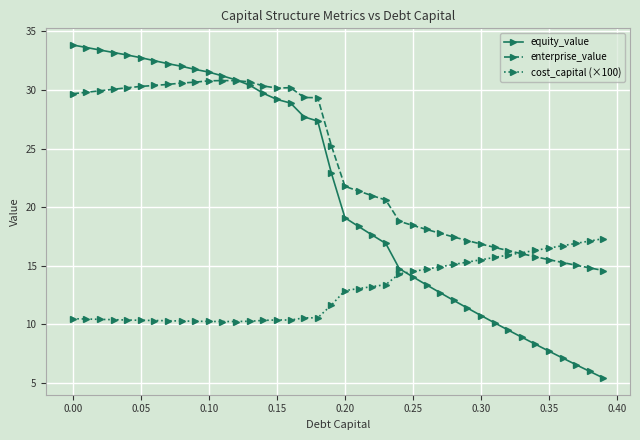

What is the value of the enterprise_value point at the 25th from the left?

18.8